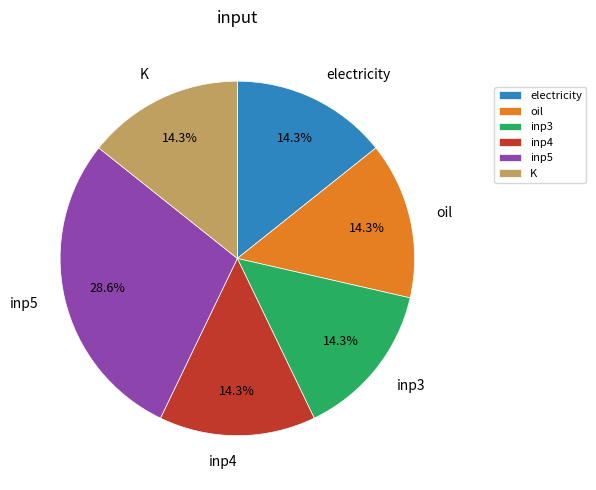

Which slice is the largest?

inp5